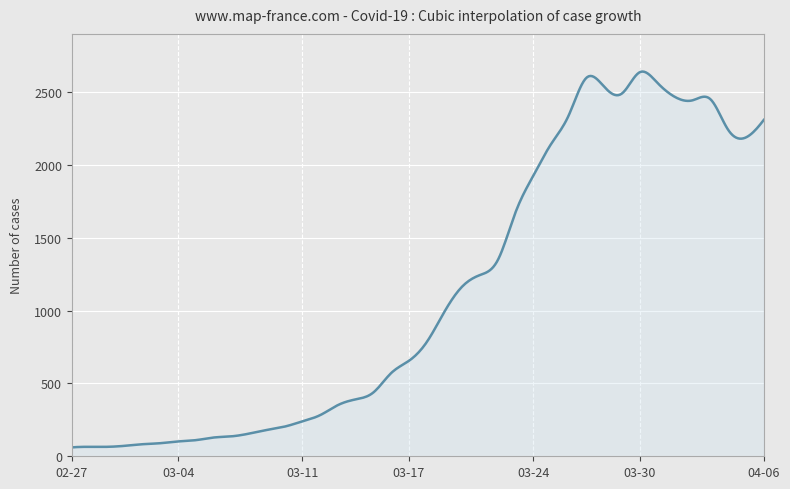

What is the difference between the maximum and minimum values?

2582.1